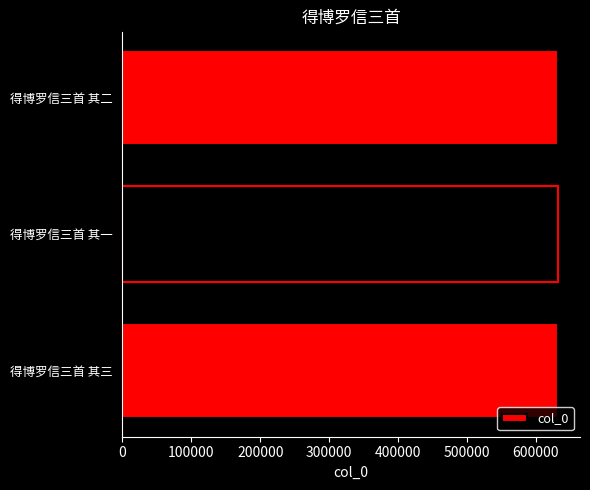

What is the ratio of the value at 得博罗信三首 其一 to the value at 得博罗信三首 其三?

1.0